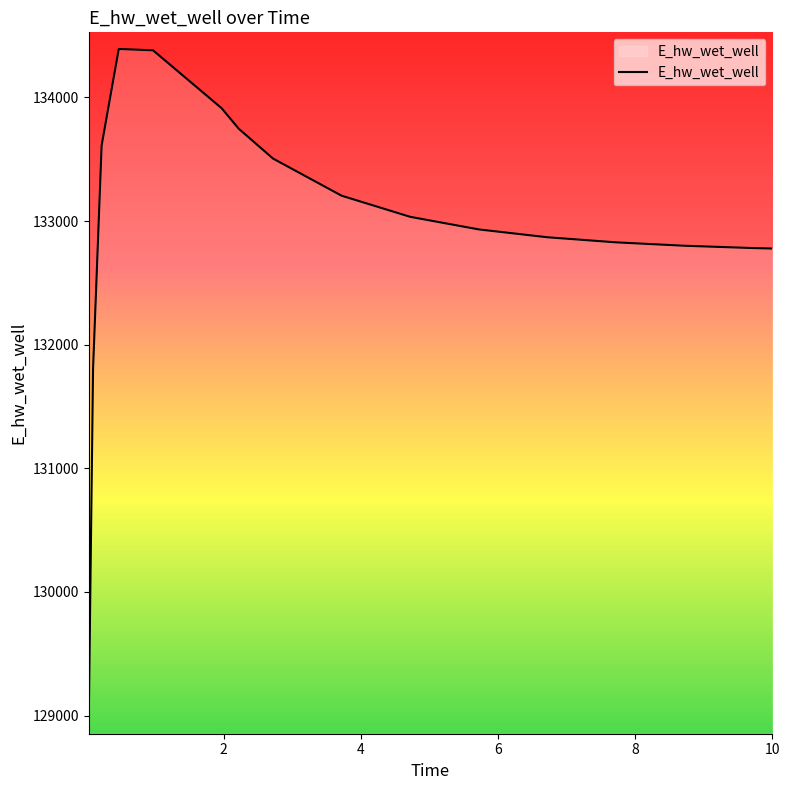

What is the difference between the maximum and minimum values?

5409.4